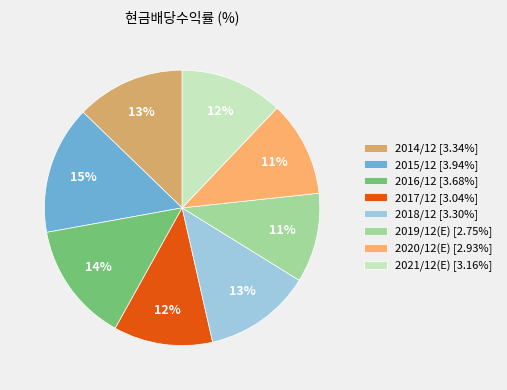

Is there any slice that represents more than half of the pie?

No